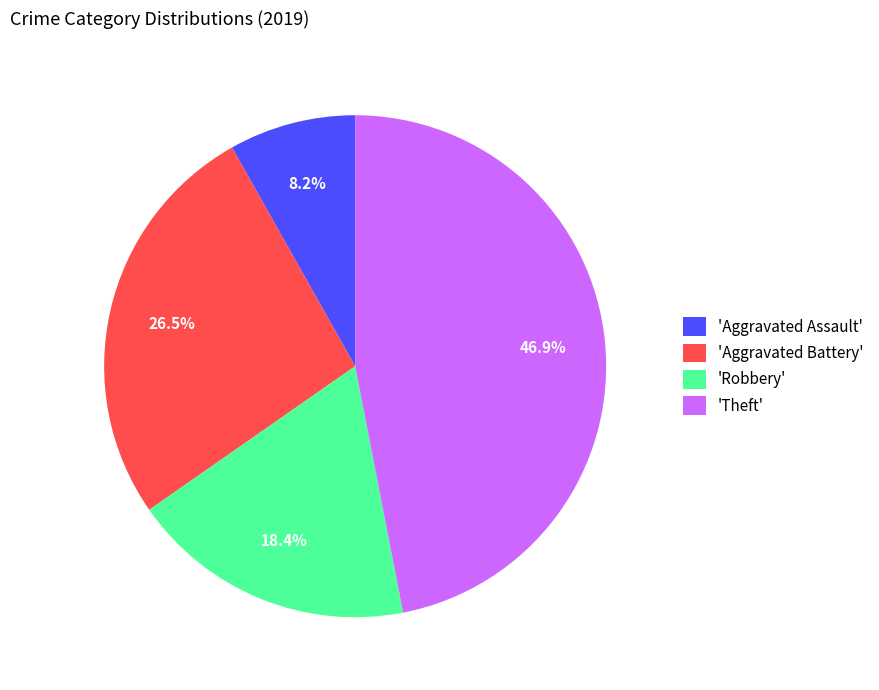

Do 'Aggravated Battery' and 'Aggravated Assault' together represent more than half of the pie?

No